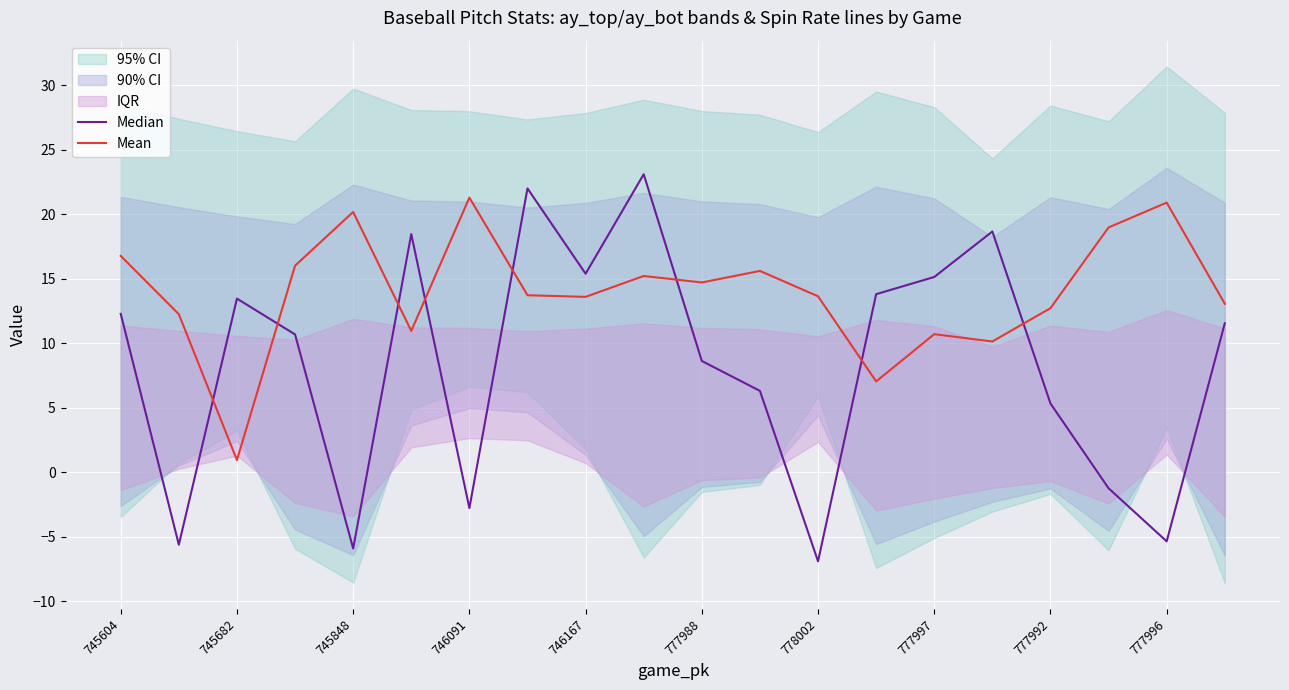

True or false: Median has more than 0 interior local peaks.

True